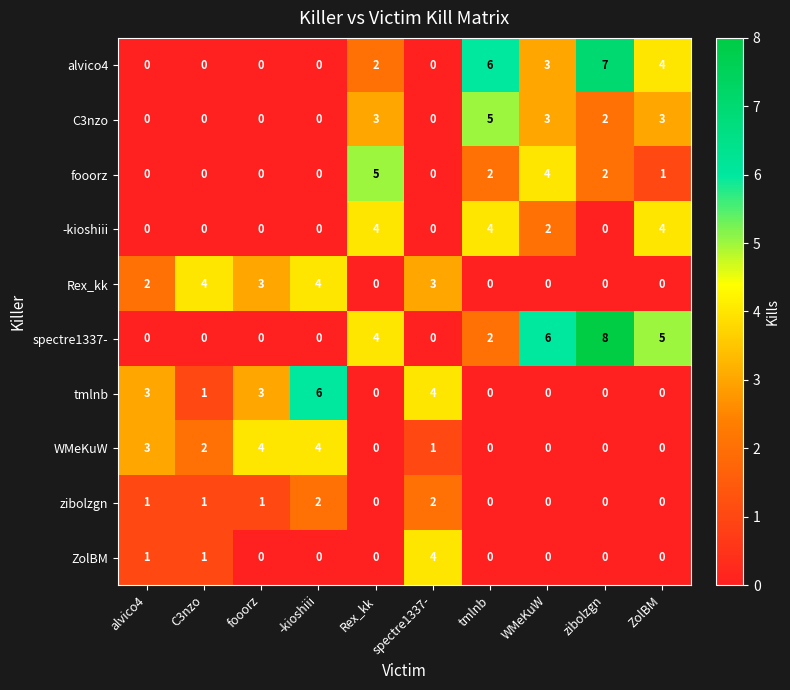

Which category has the highest value across all series?

zibolzgn